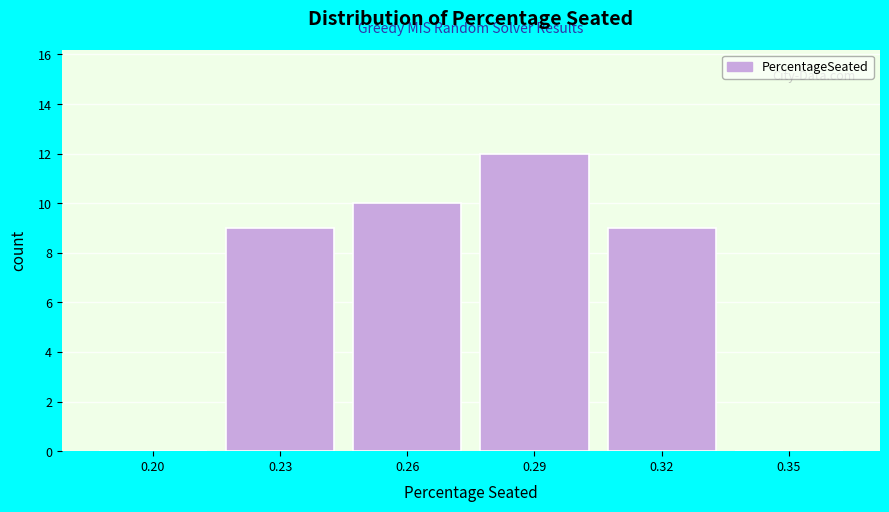

Reading left to right, extract all data points from this chart.

0.20=0	0.23=9	0.26=10	0.29=12	0.32=9	0.35=0